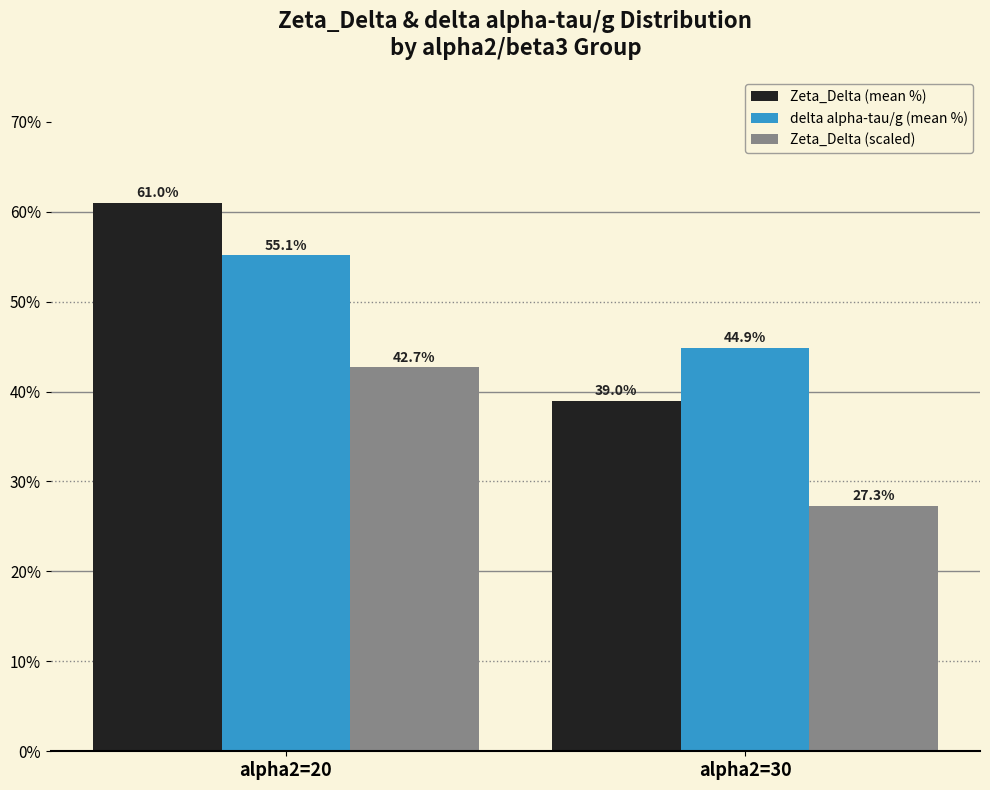

What is the maximum value for Zeta_Delta (mean %)?

61.0